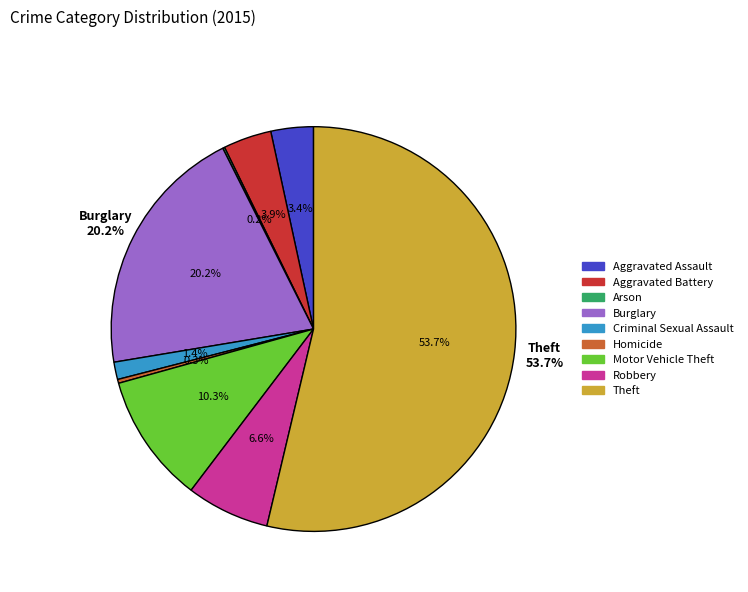

To the nearest percent, what portion does Motor Vehicle Theft represent?

10%